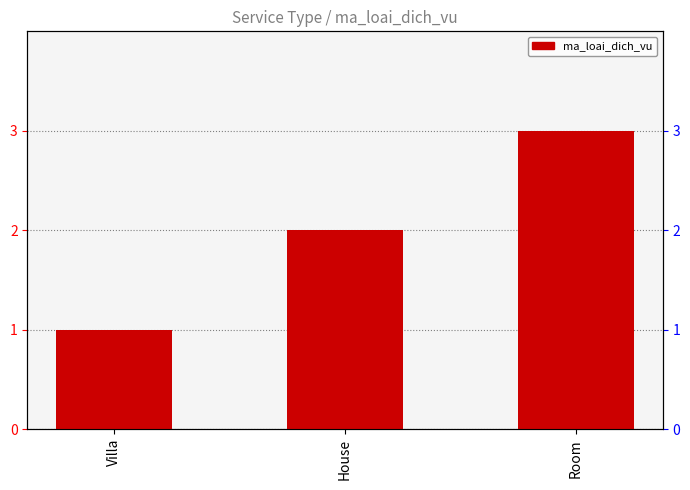

List the labels in order of value, largest first.

Room, House, Villa